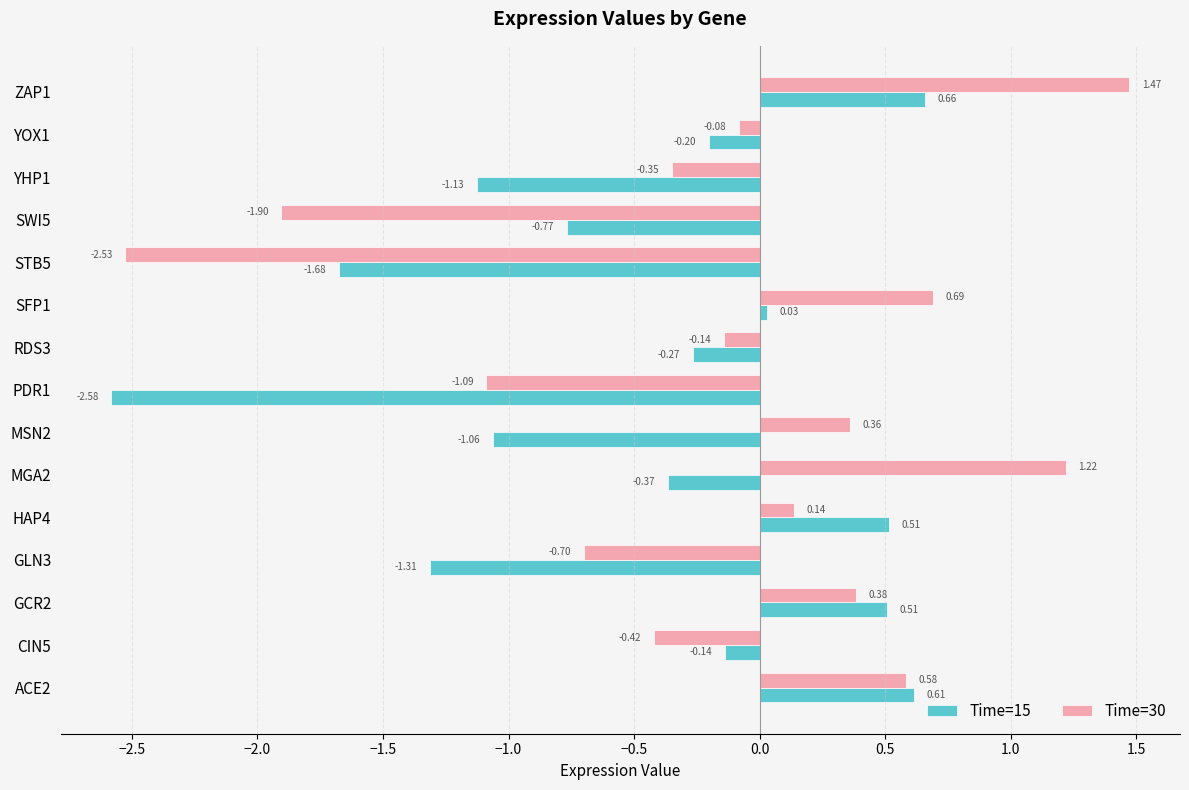

At which category is the sum across all series the highest?

ZAP1